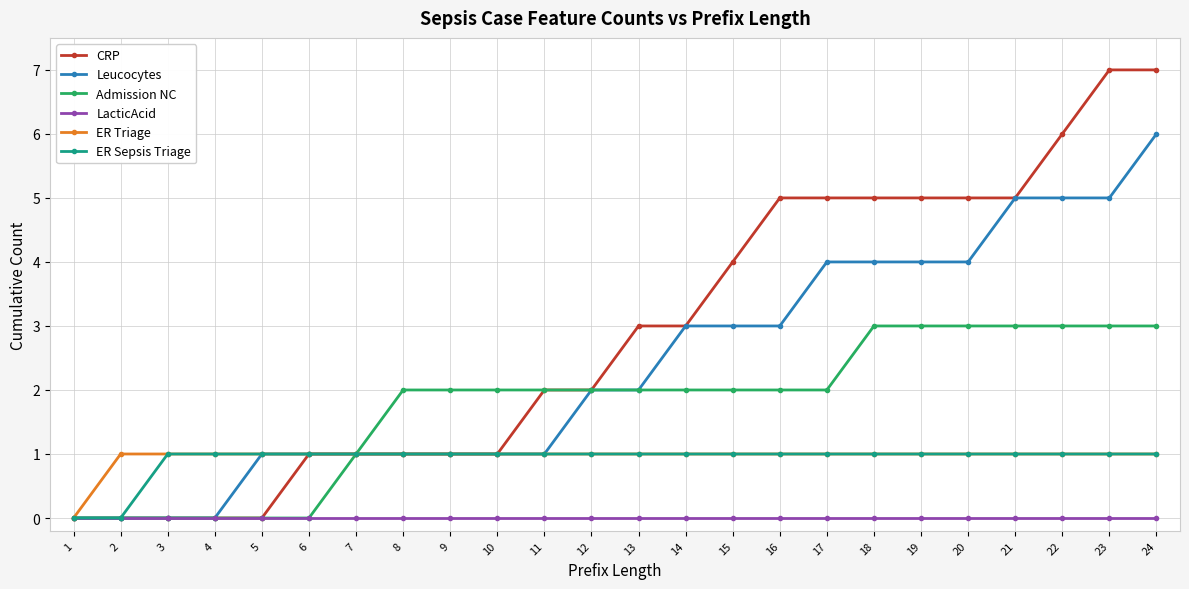

Count the number of data series in this chart.

6